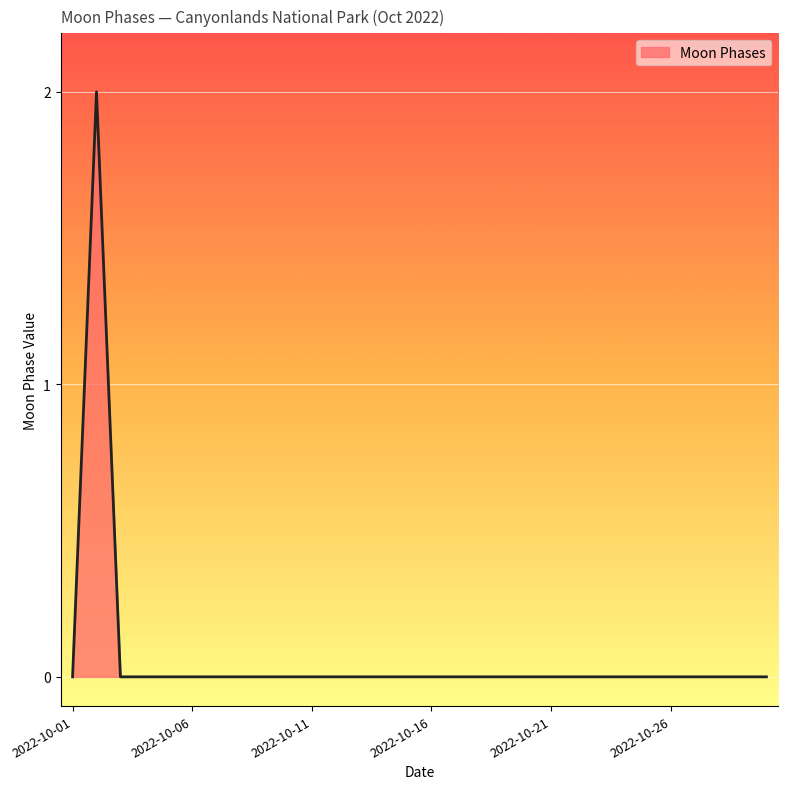

What is the sum of all values?

2